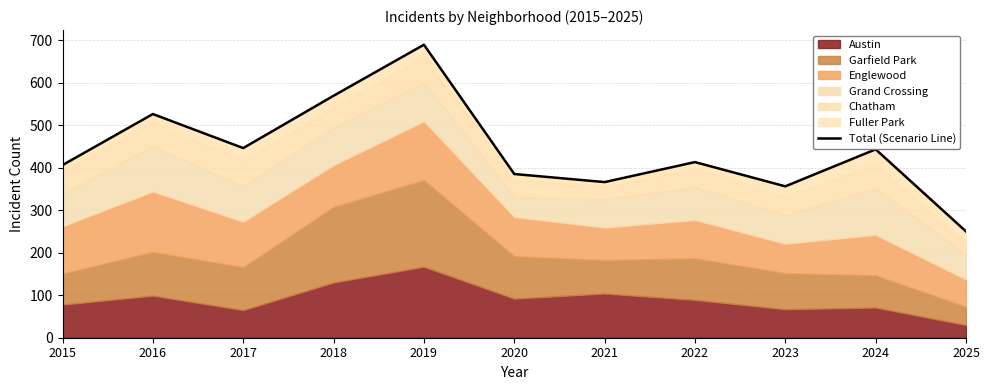

Where is the data nearest to the value 469?

2017